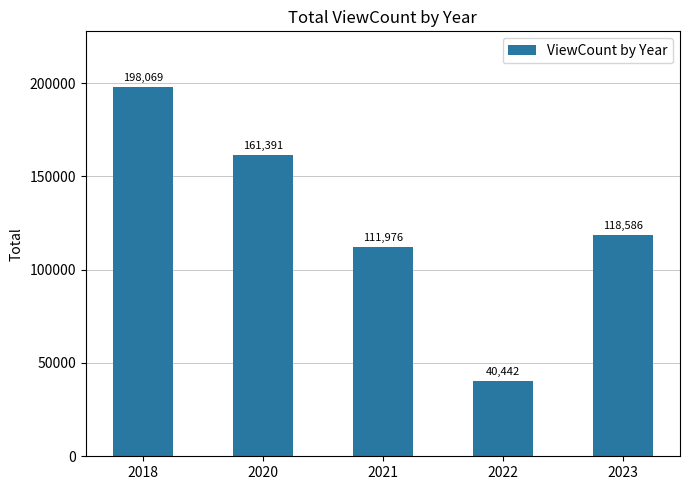

Rank the categories by value from lowest to highest.

2022, 2021, 2023, 2020, 2018